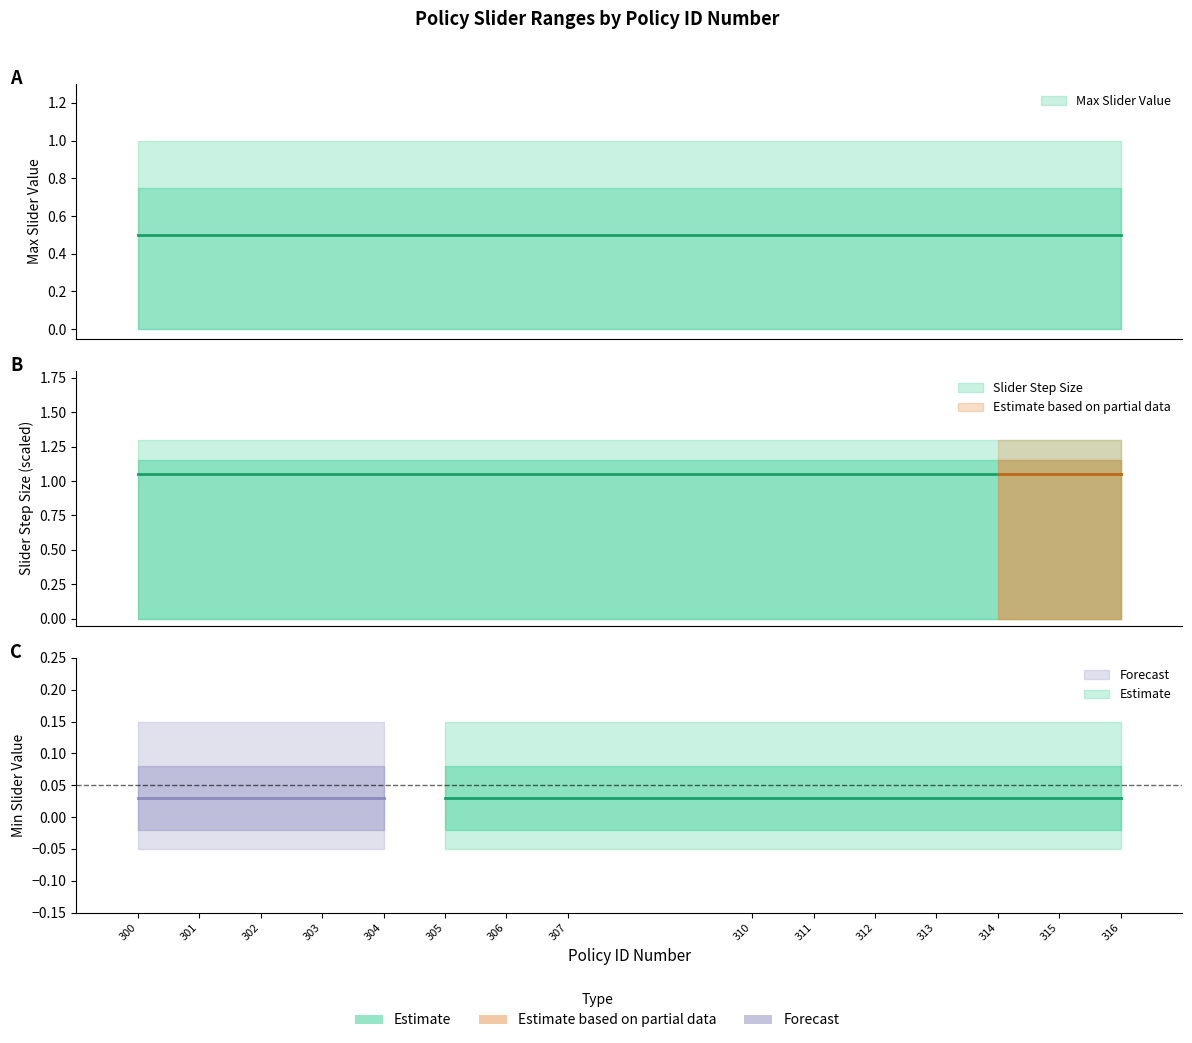

Does the chart display data point markers on the line(s)?

No